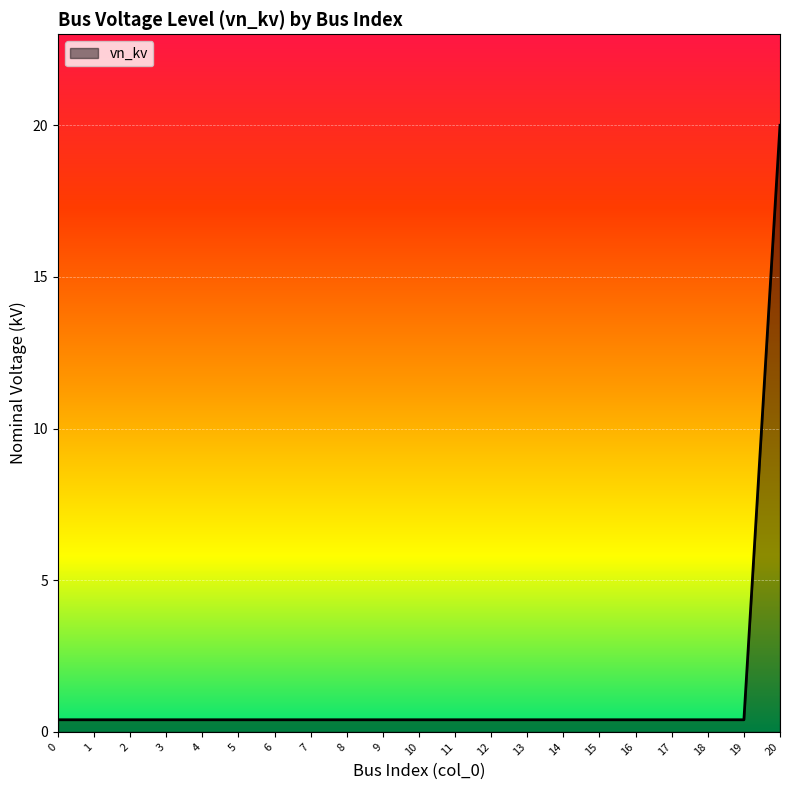

Does the chart display data point markers on the line(s)?

No